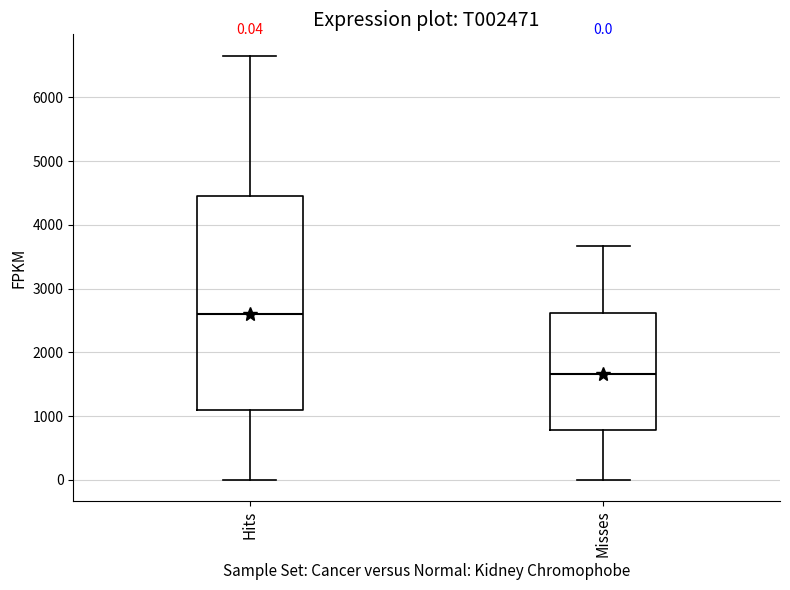

Which box's median line is the lowest?

Misses